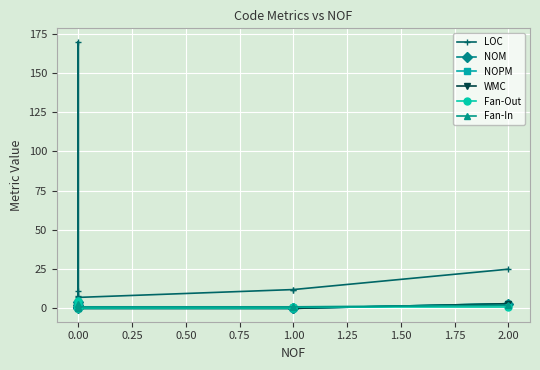

What are all the series names shown in the legend?

LOC, NOM, NOPM, WMC, Fan-Out, Fan-In